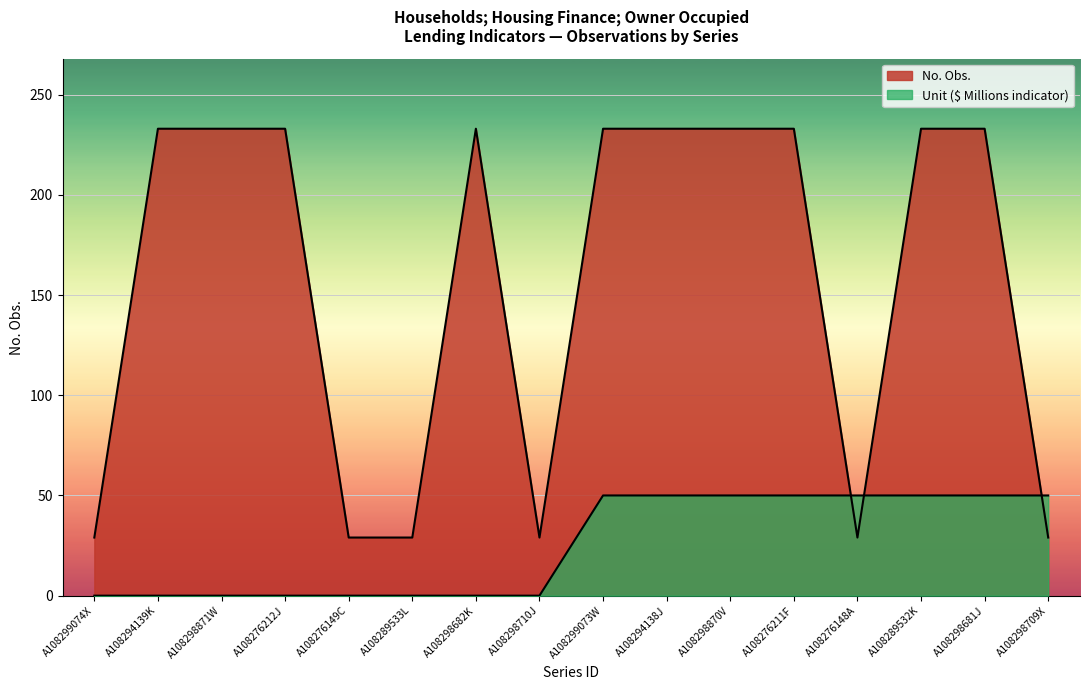

At how many categories does at least one series exceed 9?

16